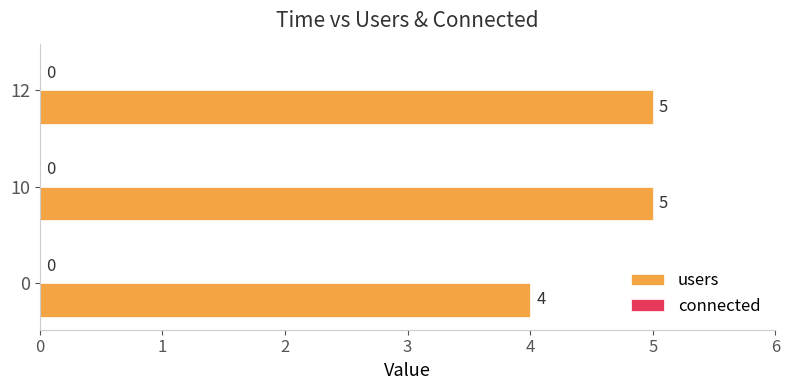

What is the sum of all values?

14